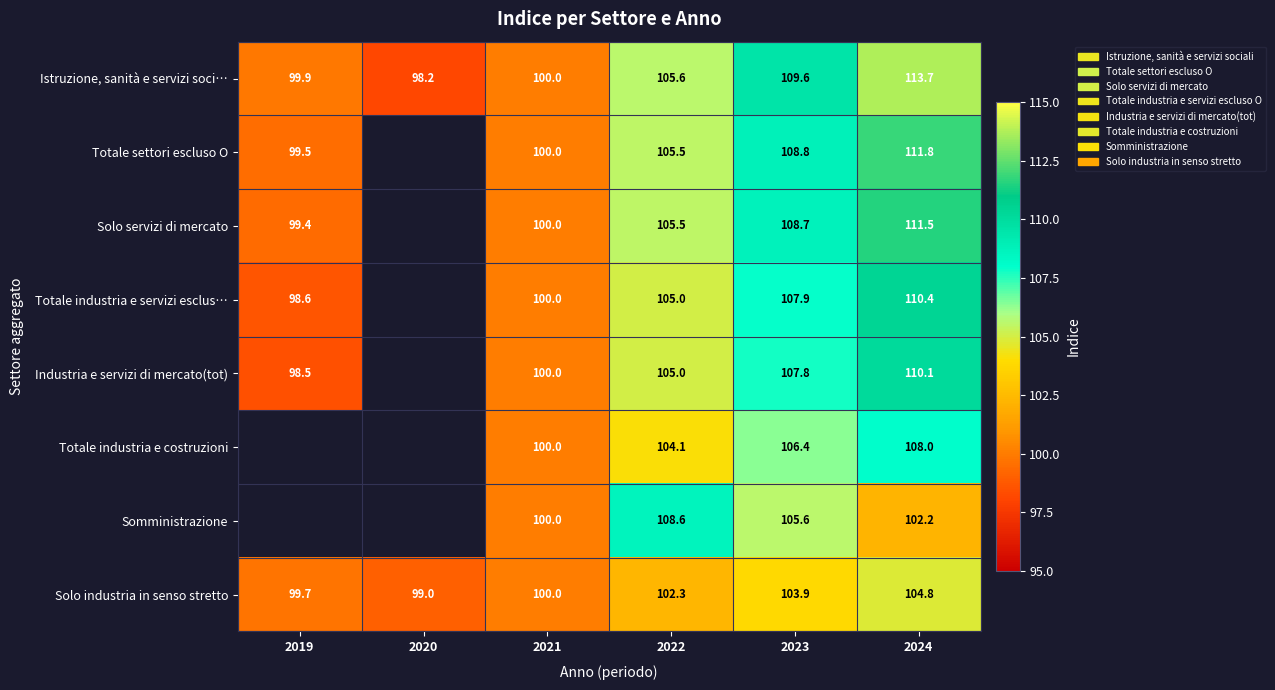

Which has a higher value, 2024 or 2021?

2024